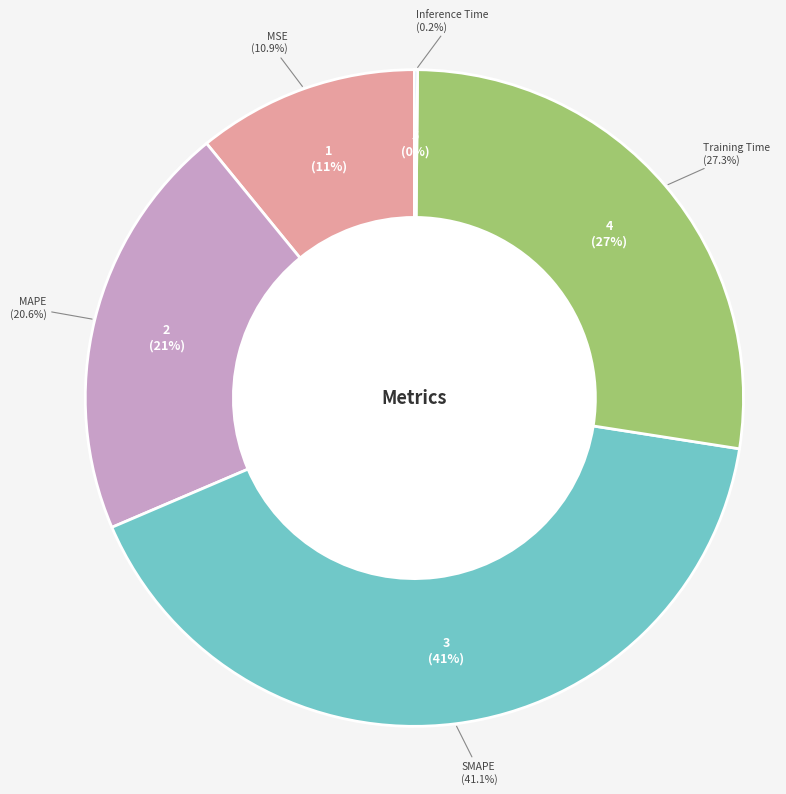

Which slice is the smallest?

Inference Time